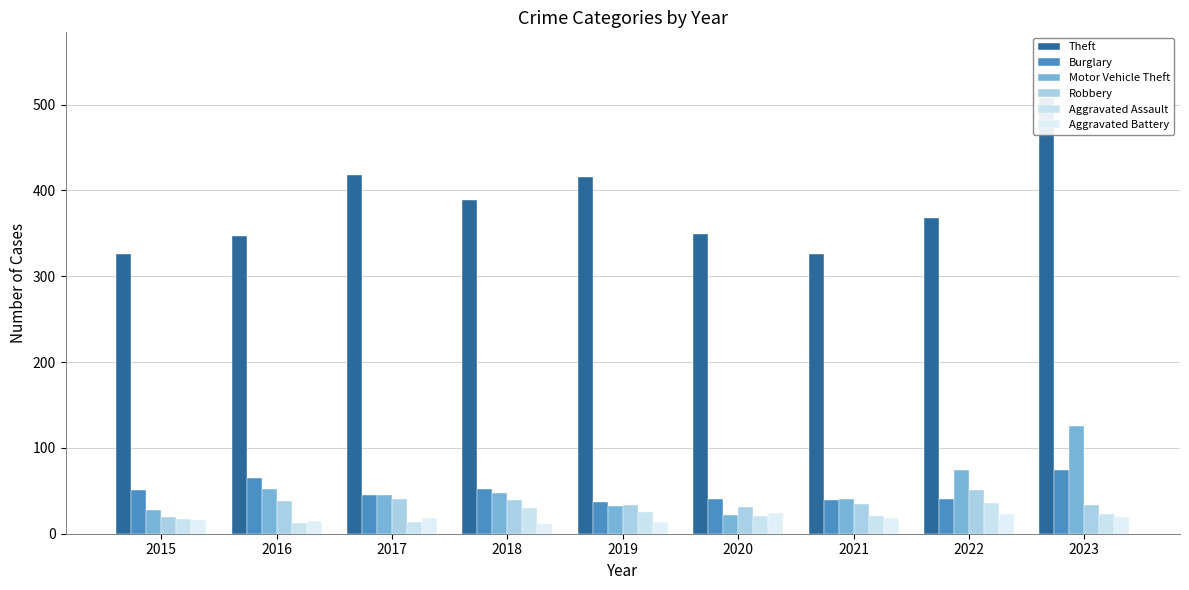

What is the maximum value for Aggravated Battery?

24